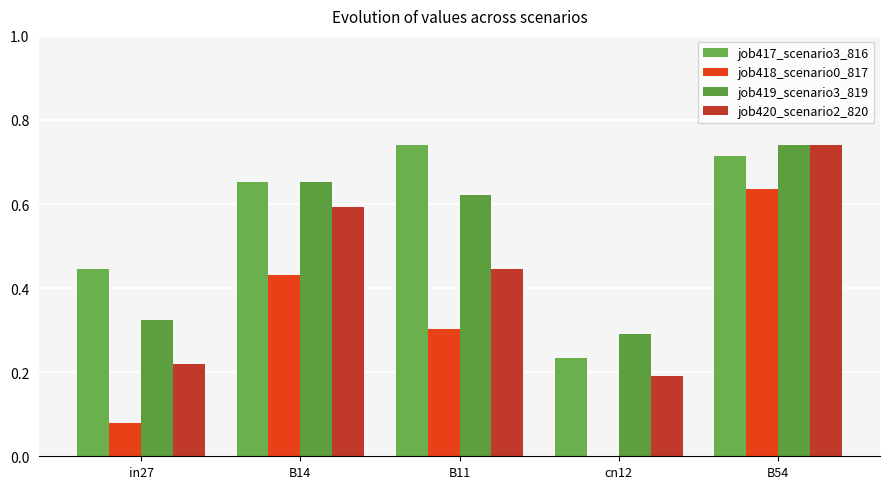

What are all the series names shown in the legend?

job417_scenario3_816, job418_scenario0_817, job419_scenario3_819, job420_scenario2_820